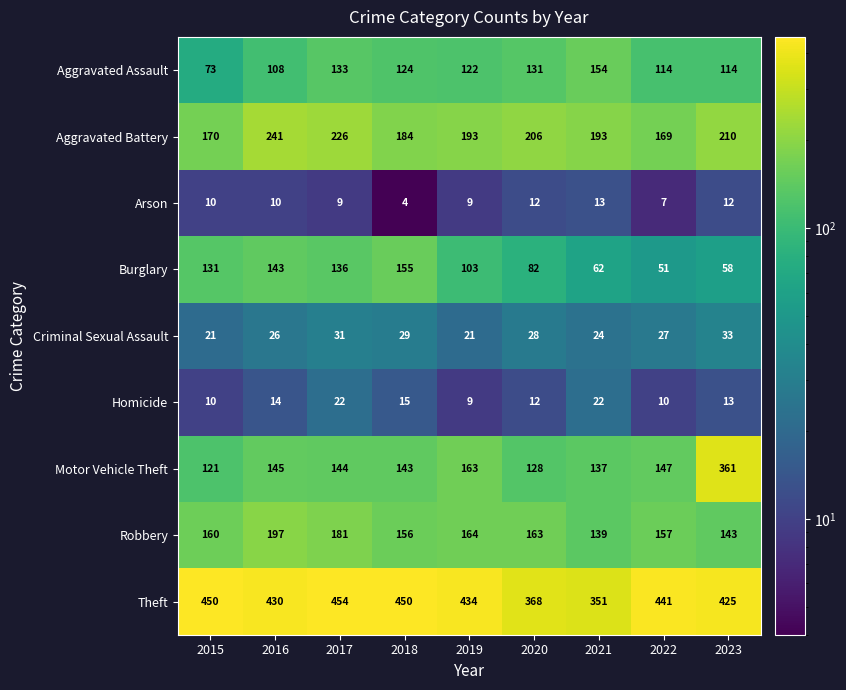

What is the difference between the highest and lowest values at 2019?

425